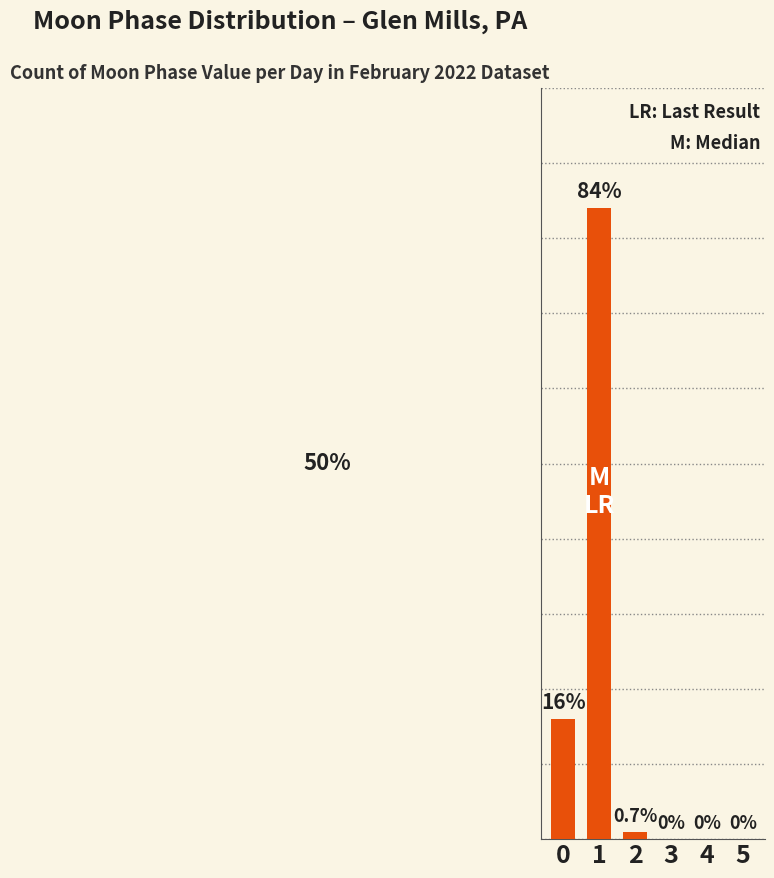

What is the average value?

17